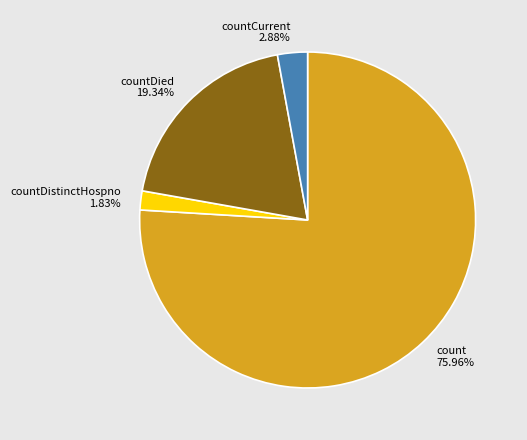

Rank the categories by value from lowest to highest.

countDistinctHospno 1.83%, countCurrent 2.88%, countDied 19.34%, count 75.96%